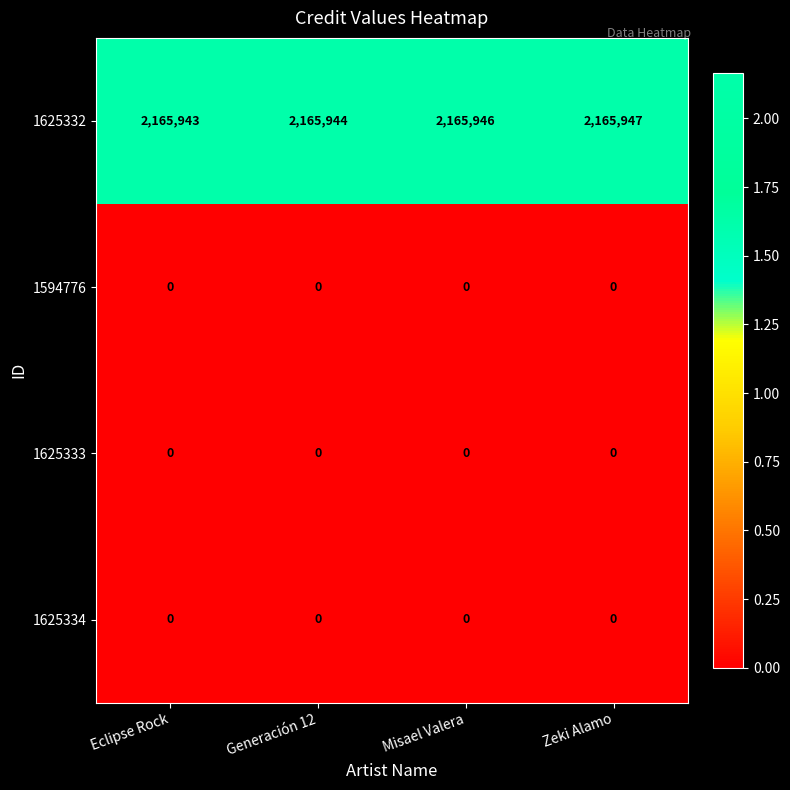

Reading left to right, transcribe all the data shown in this chart.

1625332: Eclipse Rock=2165943	Generación 12=2165944	Misael Valera=2165946	Zeki Alamo=2165947
1594776: Eclipse Rock=0	Generación 12=0	Misael Valera=0	Zeki Alamo=0
1625333: Eclipse Rock=0	Generación 12=0	Misael Valera=0	Zeki Alamo=0
1625334: Eclipse Rock=0	Generación 12=0	Misael Valera=0	Zeki Alamo=0